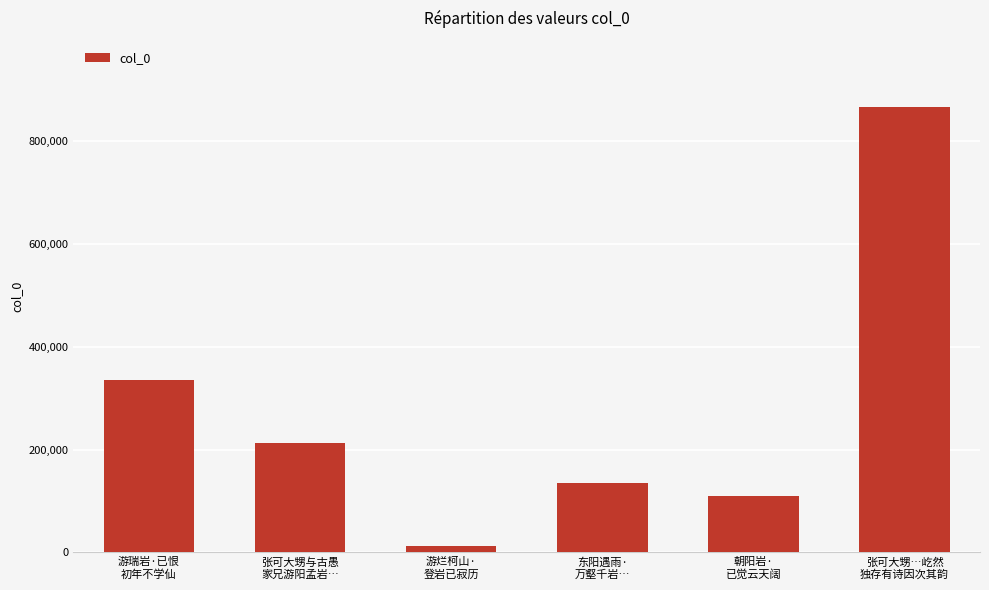

List the labels in order of value, smallest first.

游烂柯山·
登岩已寂历, 朝阳岩·
已觉云天阔, 东阳遇雨·
万壑千岩…, 张可大甥与古愚
家兄游阳孟岩…, 游瑞岩·已恨
初年不学仙, 张可大甥…屹然
独存有诗因次其韵